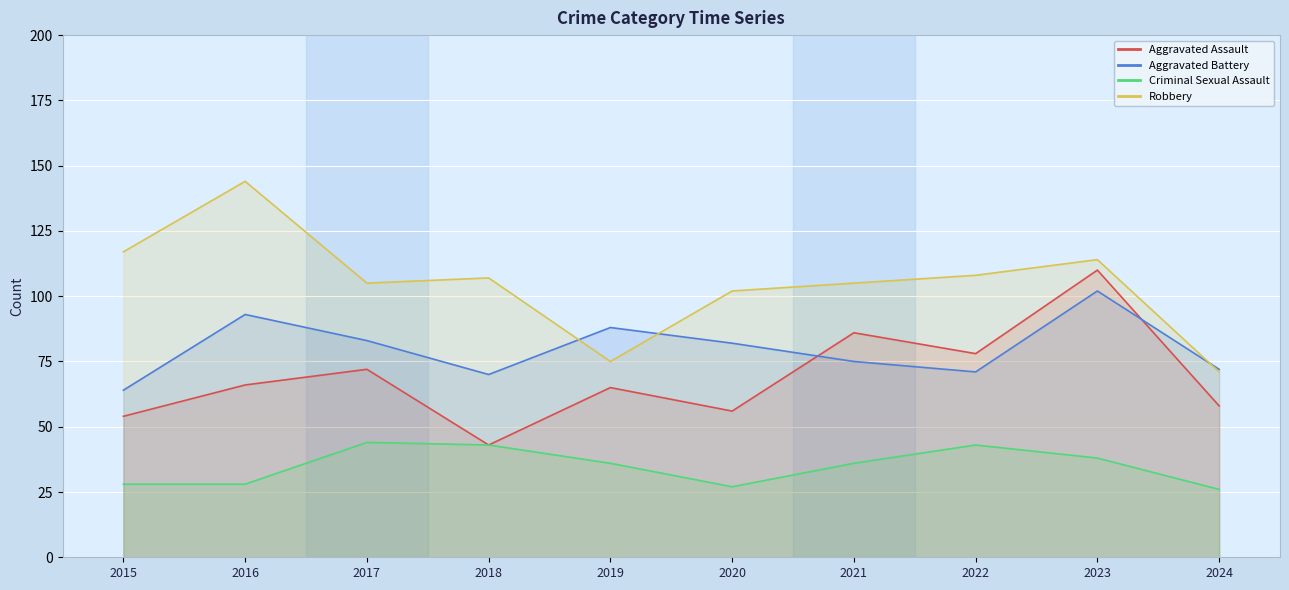

At which category does the chart reach its minimum across all series?

2024